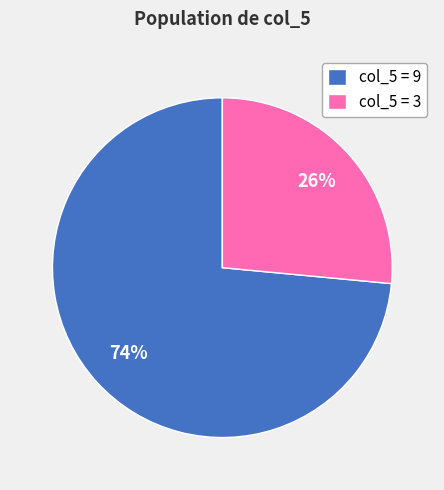

The col_5 = 3 slice represents 39% of the pie. True or false?

False